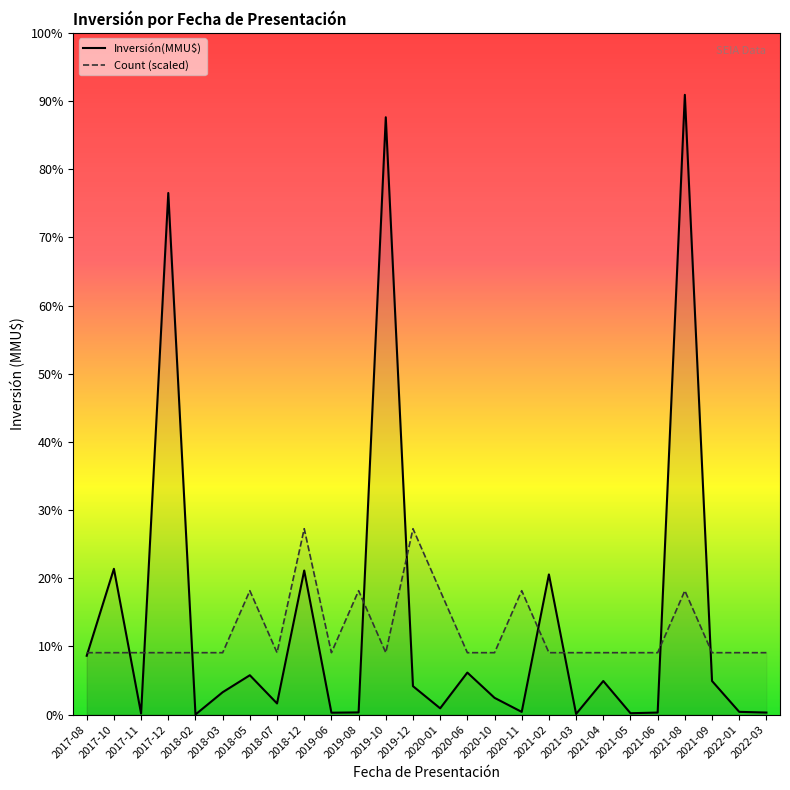

At how many categories does at least one series exceed 134332?

3